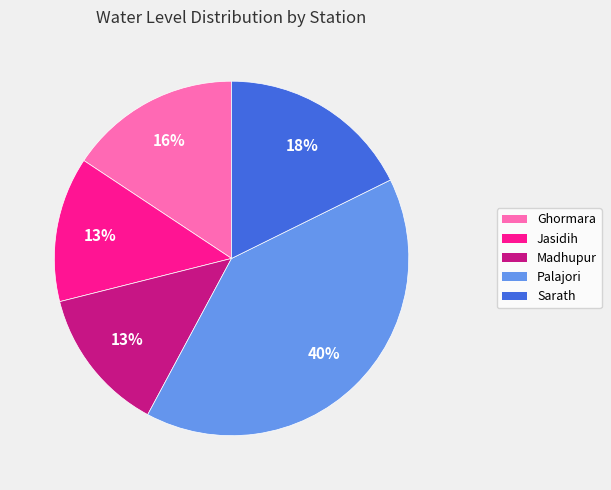

Do Jasidih and Madhupur together represent more than half of the pie?

No